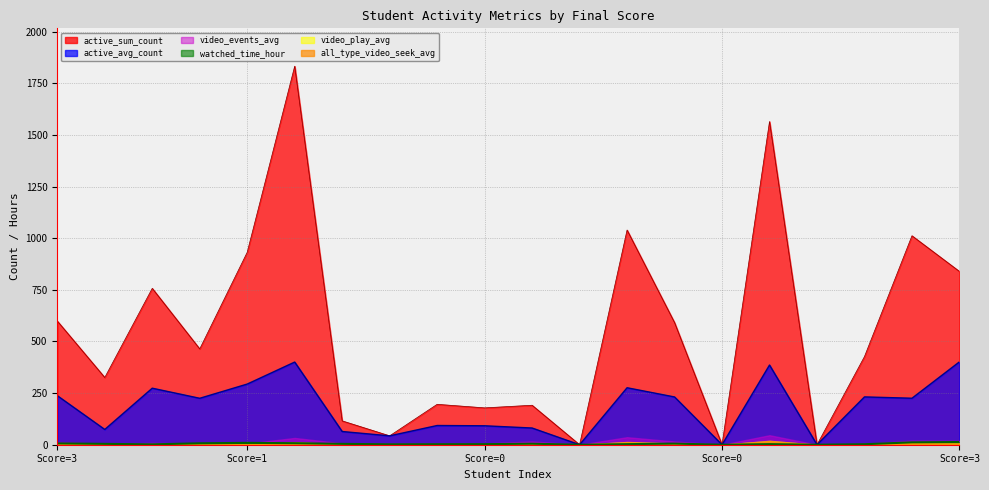

Does the chart have visible grid lines?

Yes